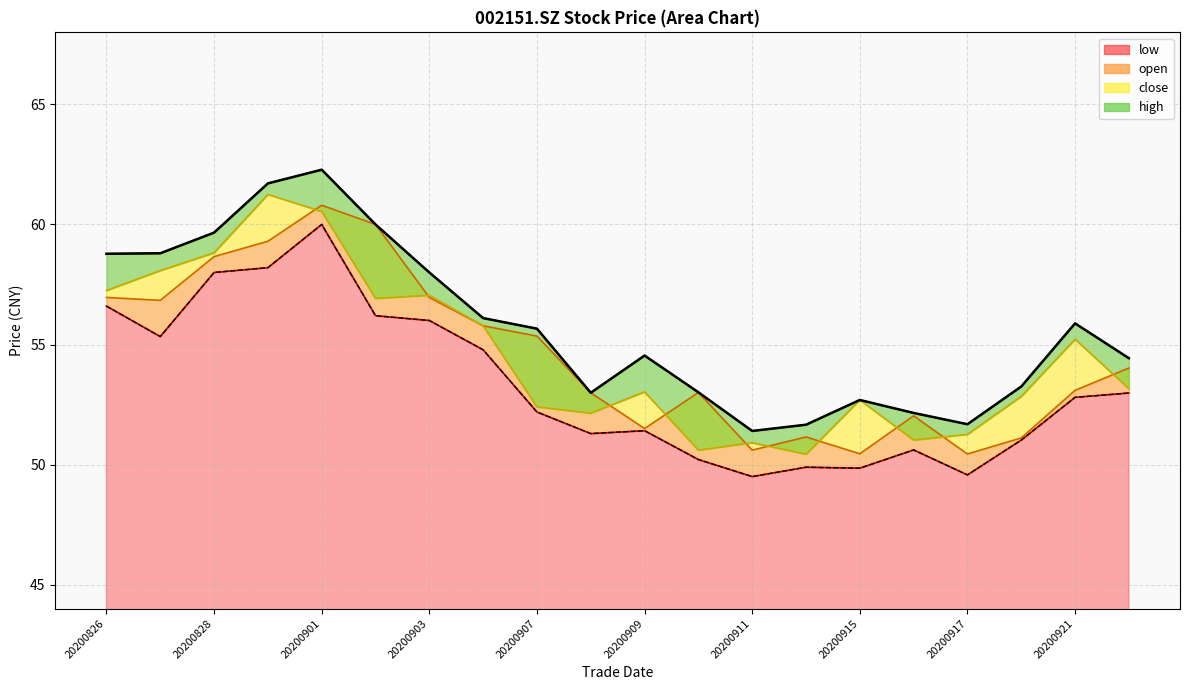

How many lines are shown in the chart?

4